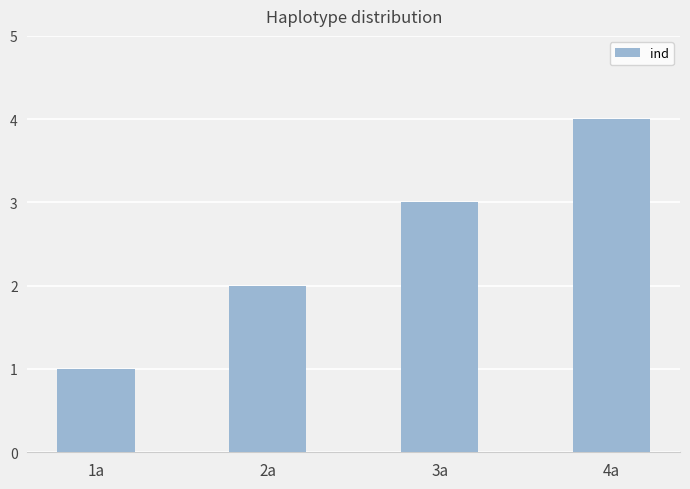

Which category has the lowest value across all series?

1a